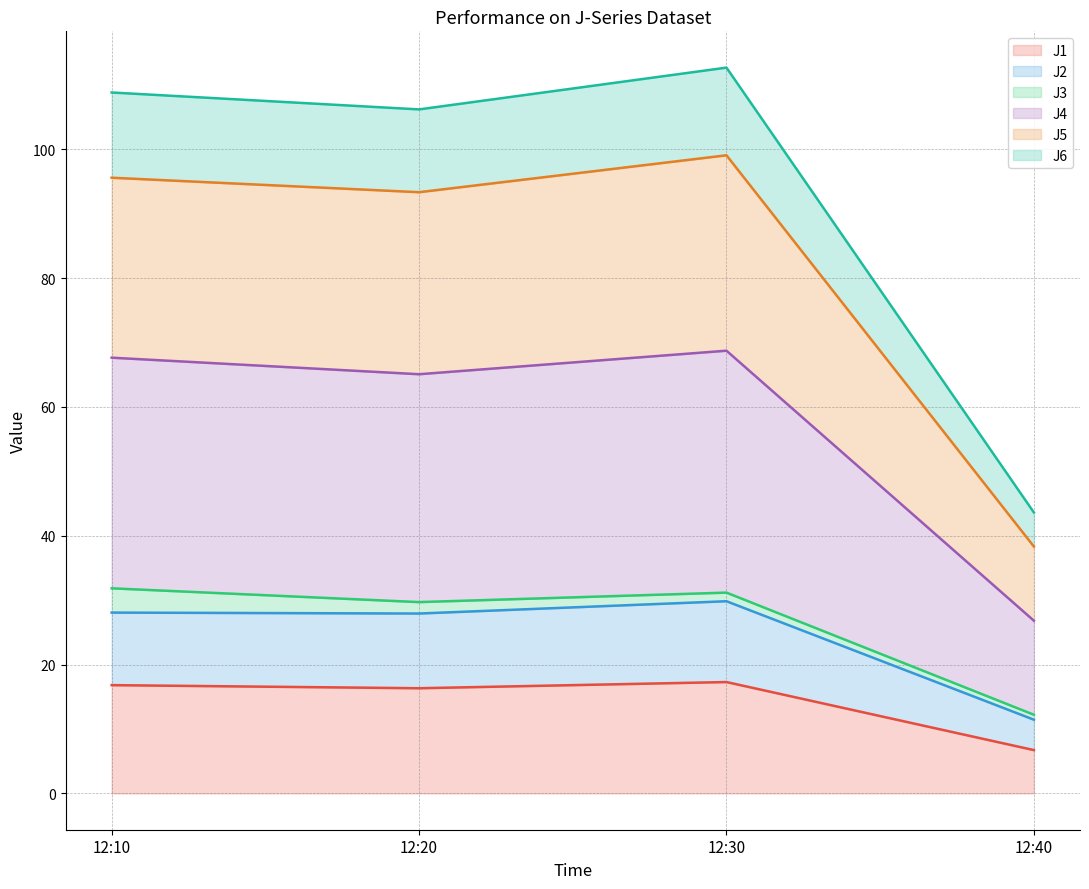

What is the total value across all series at 12:10?

108.8